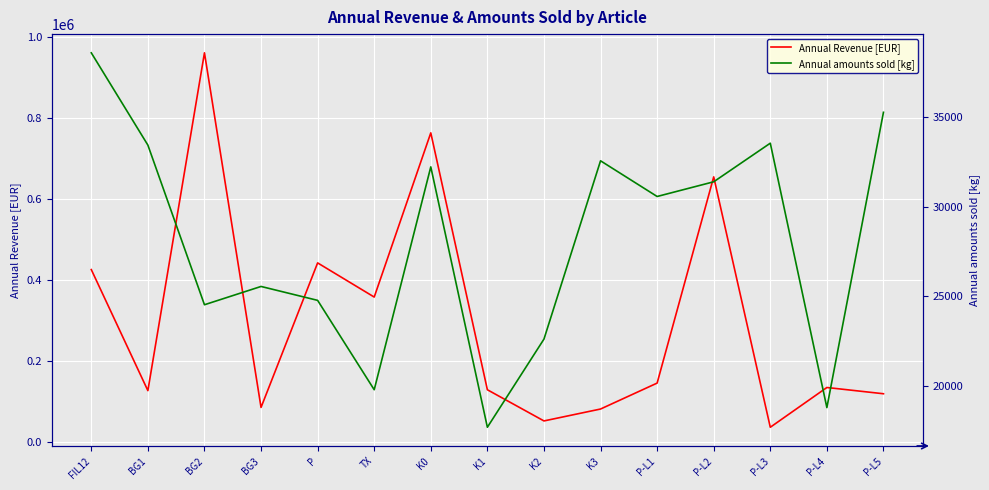

Which series has the largest range (max minus min)?

Annual Revenue [EUR]